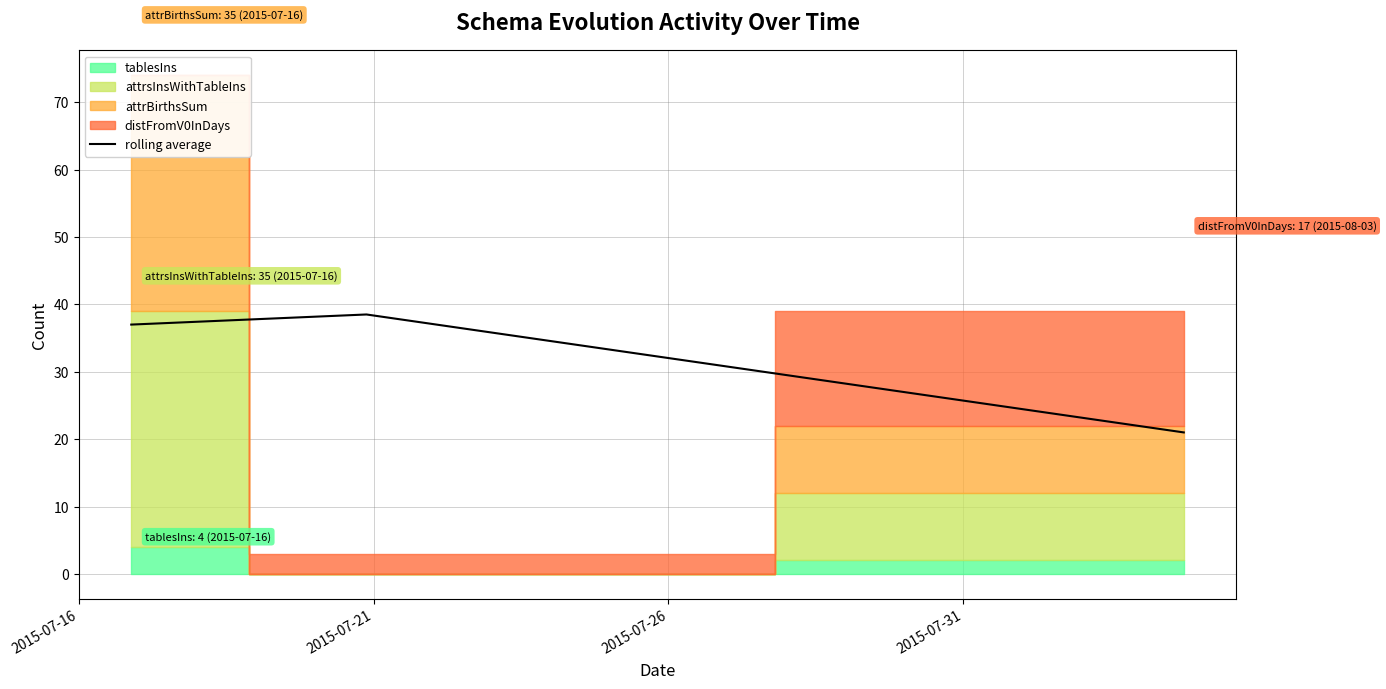

How many lines are shown in the chart?

1